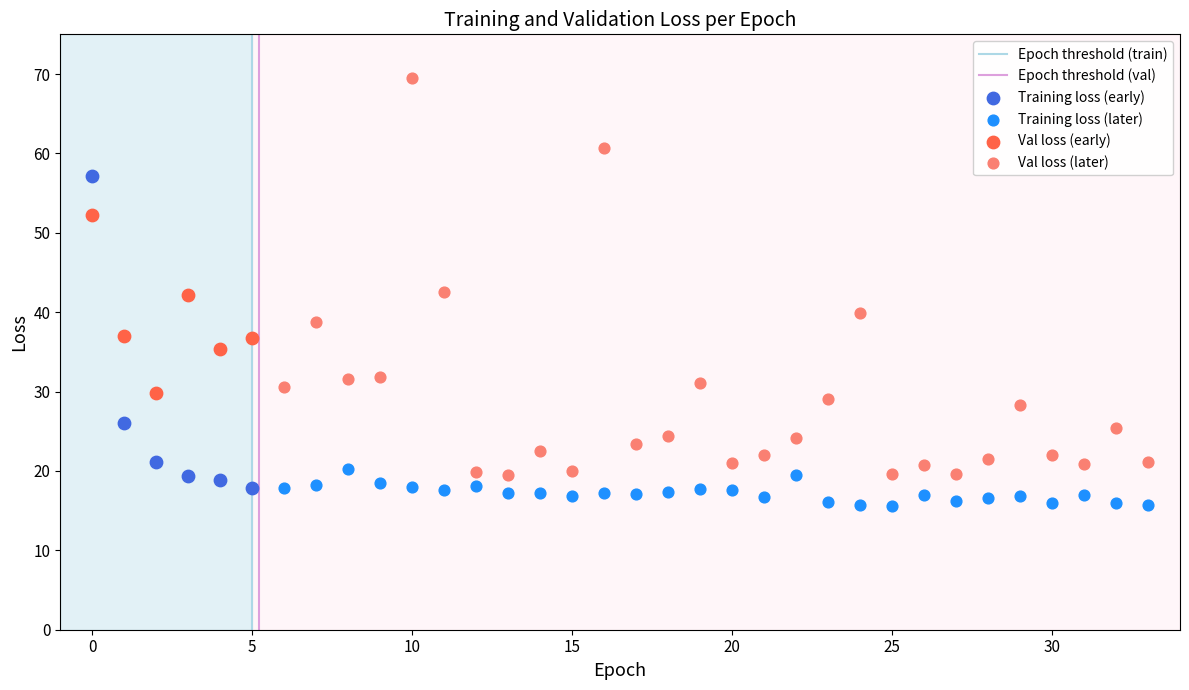

Which series contains the highest Y value?

Val loss (later)